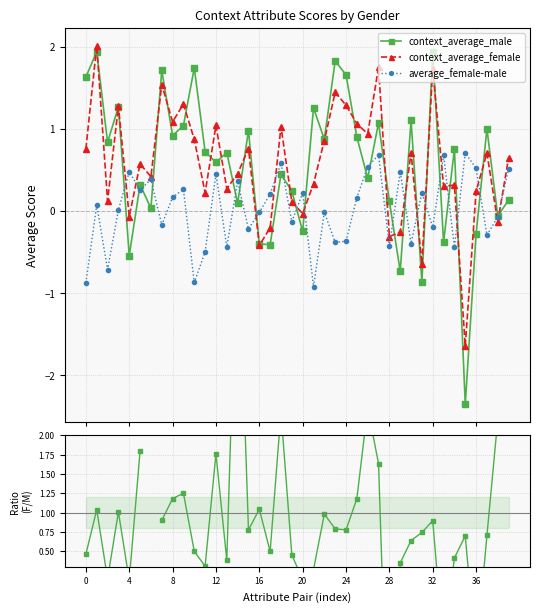

How many interior local peaks does the context_average_male series have?

15